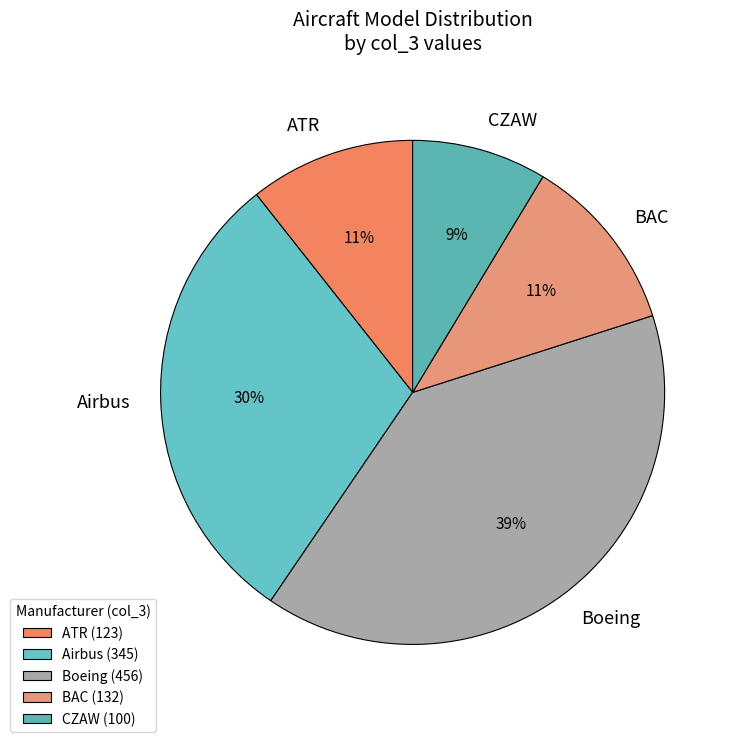

Does any single category account for the majority?

No